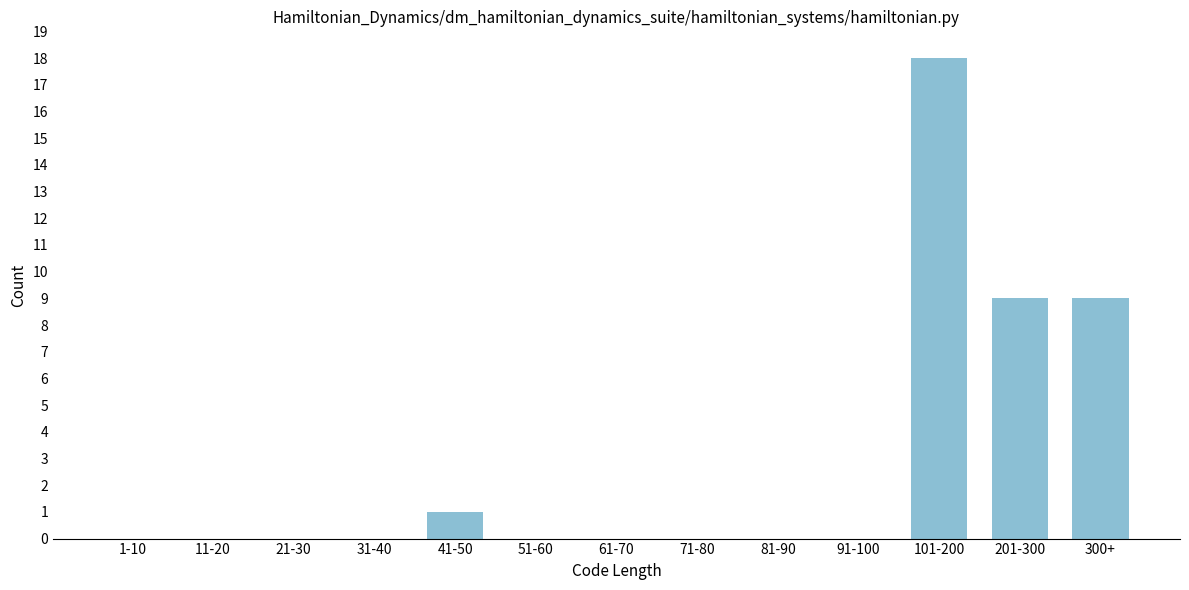

Reading left to right, list all the values displayed in this chart.

1-10=0	11-20=0	21-30=0	31-40=0	41-50=1	51-60=0	61-70=0	71-80=0	81-90=0	91-100=0	101-200=18	201-300=9	300+=9